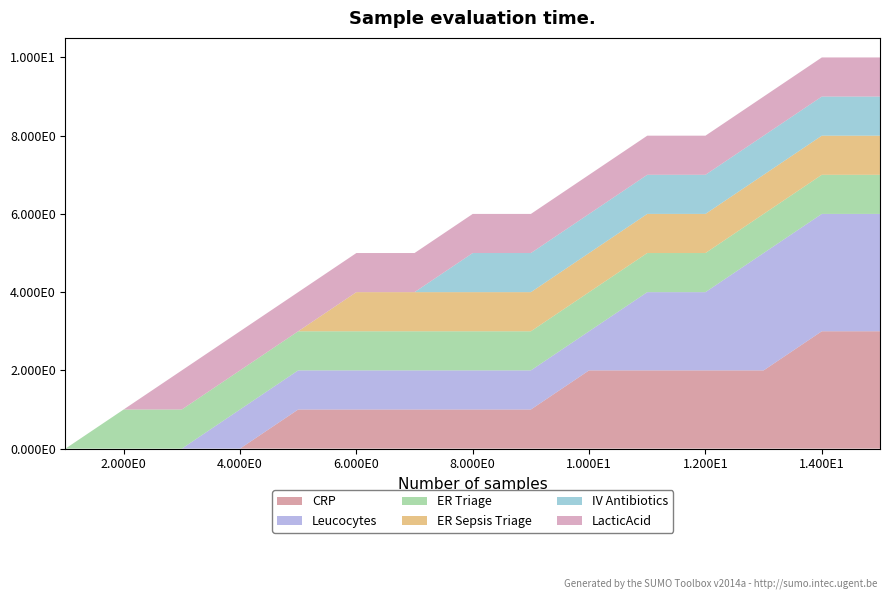

Reading right to left, transcribe all the data shown in this chart.

CRP: 3	3	2	2	2	2	1	1	1	1	1	0	0	0	0
Leucocytes: 3	3	3	2	2	1	1	1	1	1	1	1	0	0	0
ER Triage: 1	1	1	1	1	1	1	1	1	1	1	1	1	1	0
ER Sepsis Triage: 1	1	1	1	1	1	1	1	1	1	0	0	0	0	0
IV Antibiotics: 1	1	1	1	1	1	1	1	0	0	0	0	0	0	0
LacticAcid: 1	1	1	1	1	1	1	1	1	1	1	1	1	0	0